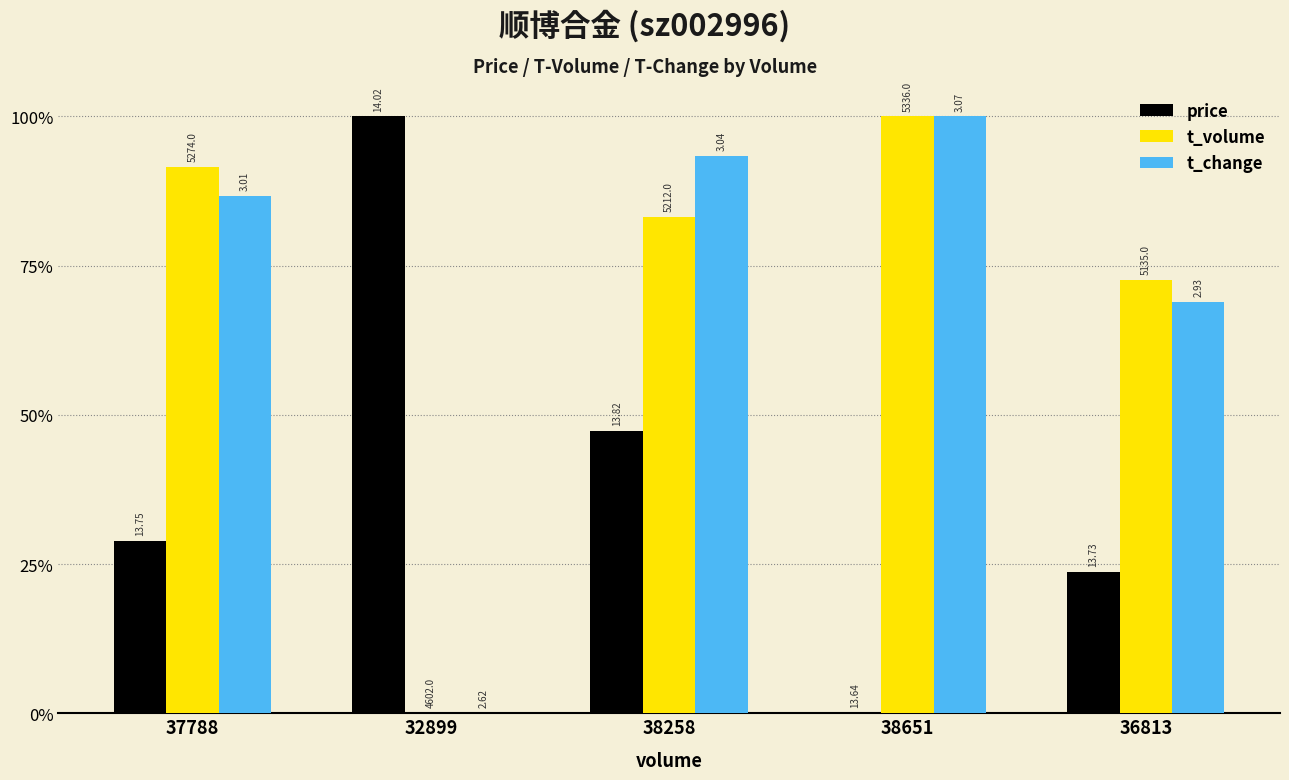

What are all the series names shown in the legend?

price, t_volume, t_change